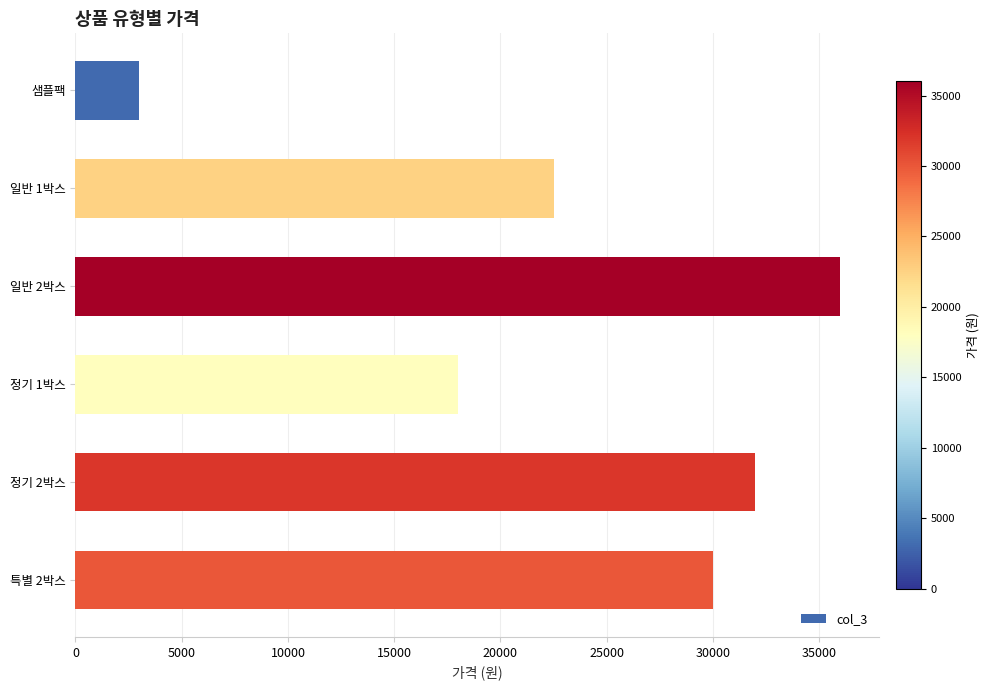

Reading top to bottom, extract all data points from this chart.

샘플팩=3000	일반 1박스=22500	일반 2박스=36000	정기 1박스=18000	정기 2박스=32000	특별 2박스=30000